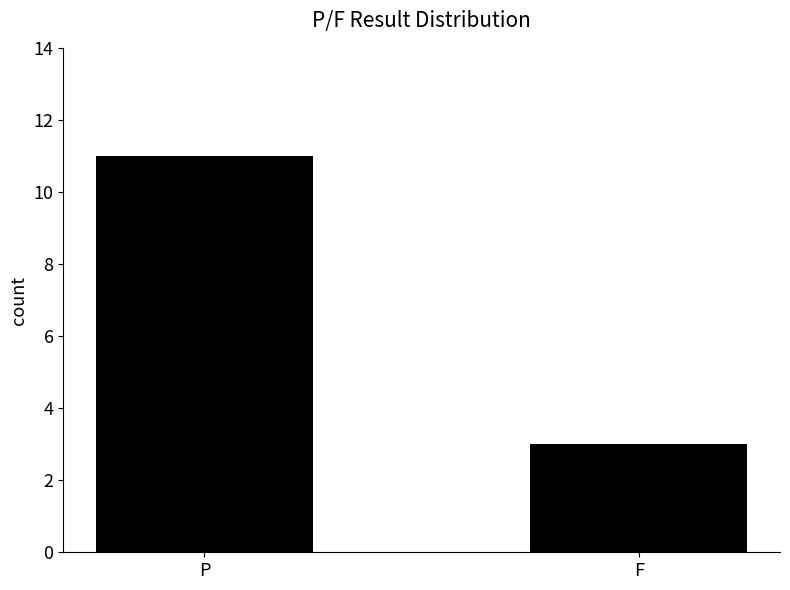

Rank the categories by value from lowest to highest.

F, P